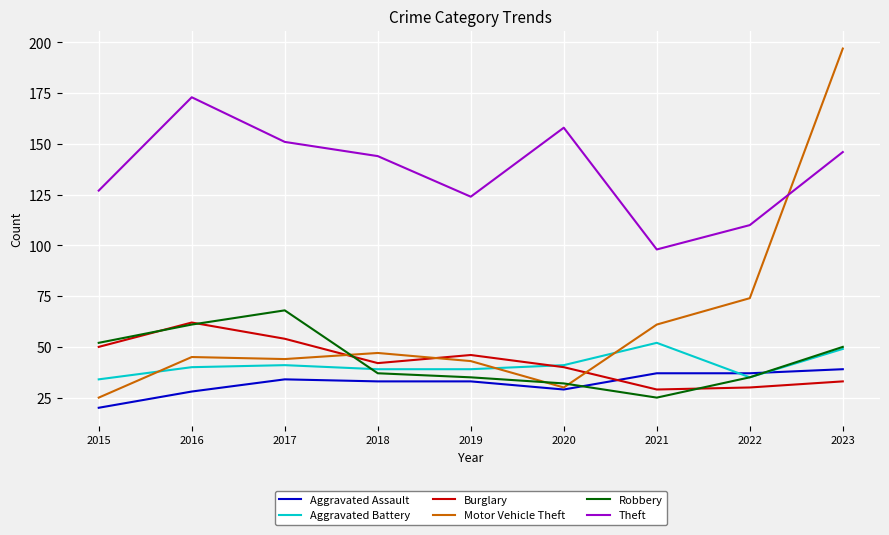

Is the value of Aggravated Assault at 2021 greater than the value of Aggravated Battery at 2021?

No